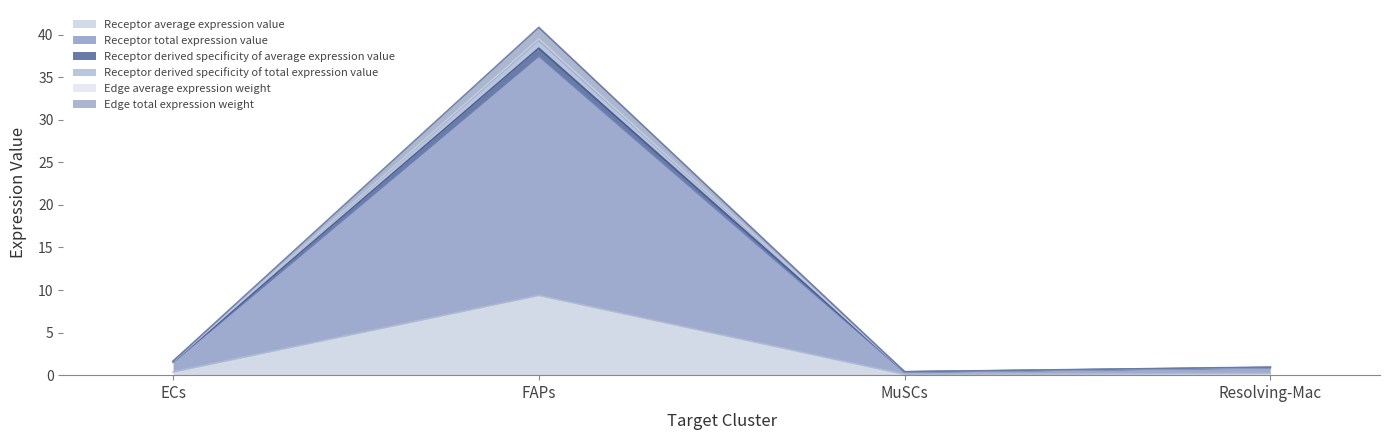

The Receptor total expression value series shows 50.3 at FAPs. True or false?

False